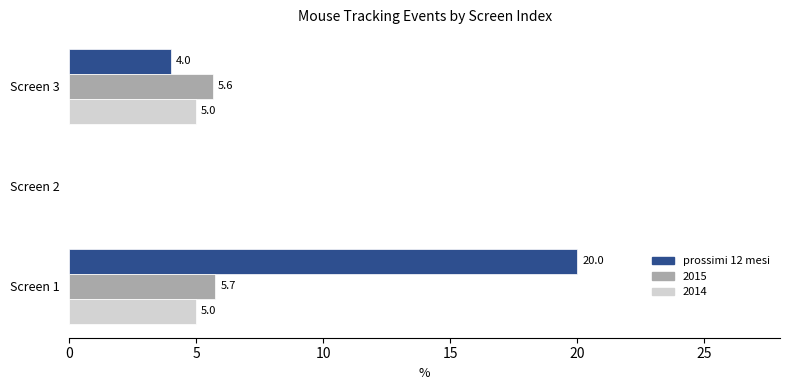

At which label is 2015 closest to 2?

Screen 2